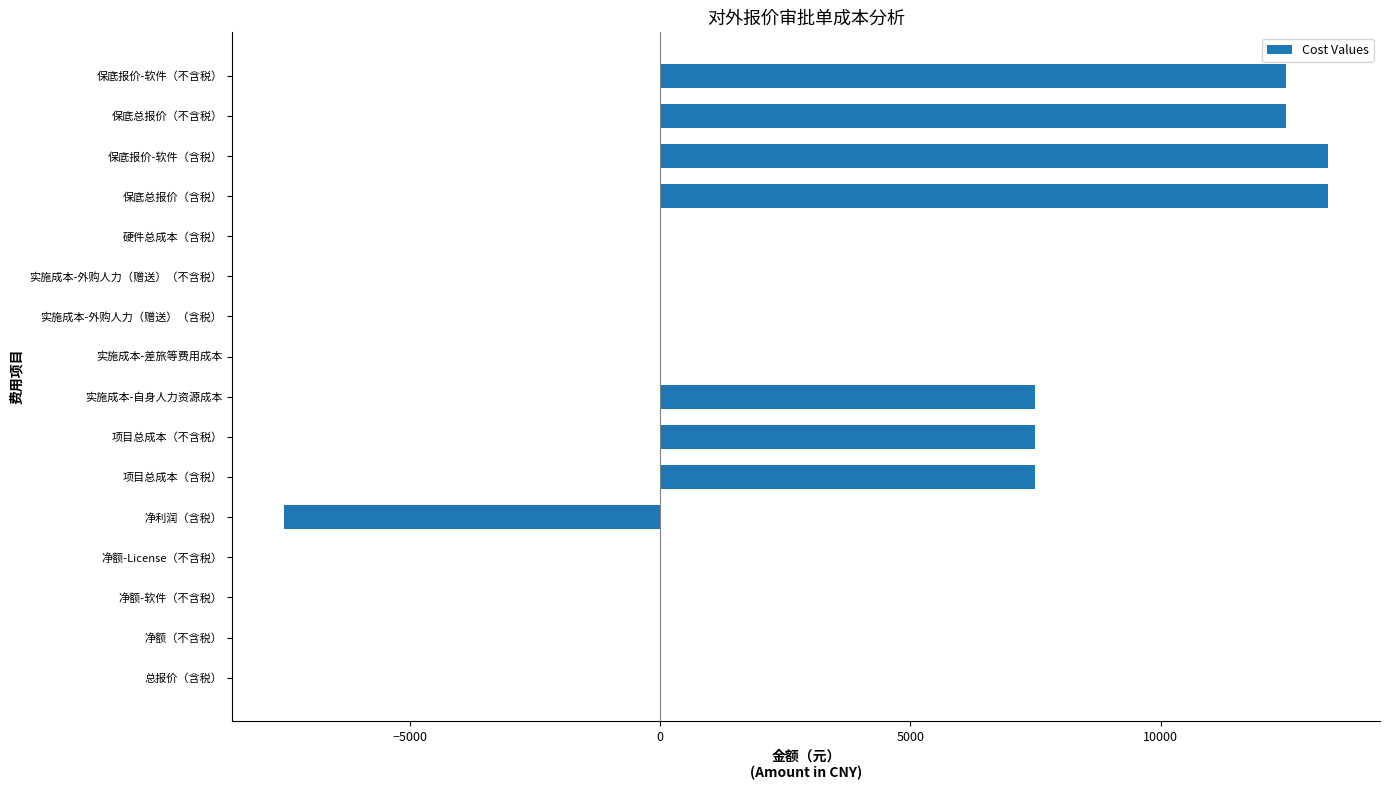

Are the bars grouped side by side (vs. stacked)?

No